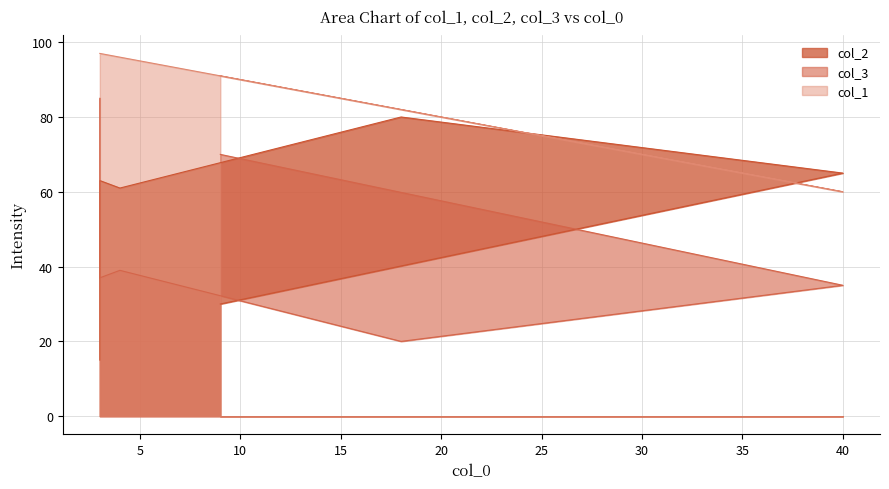

What are all the series names shown in the legend?

col_2, col_3, col_1